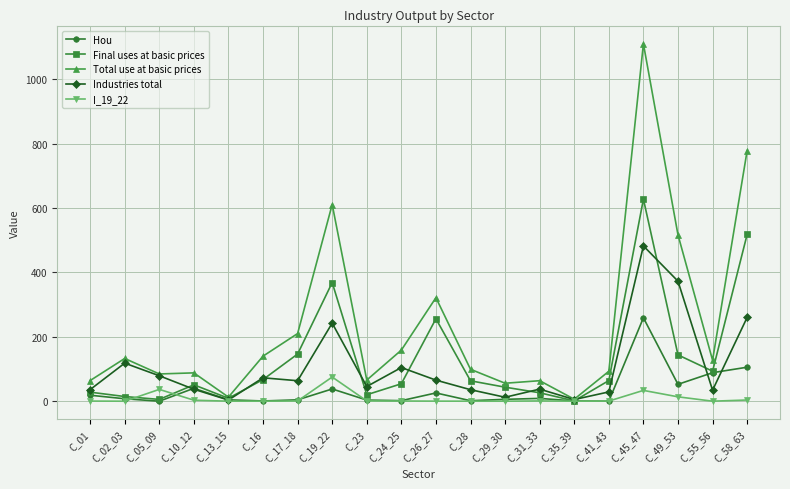

What is the label of the 18th point from the right?

C_05_09